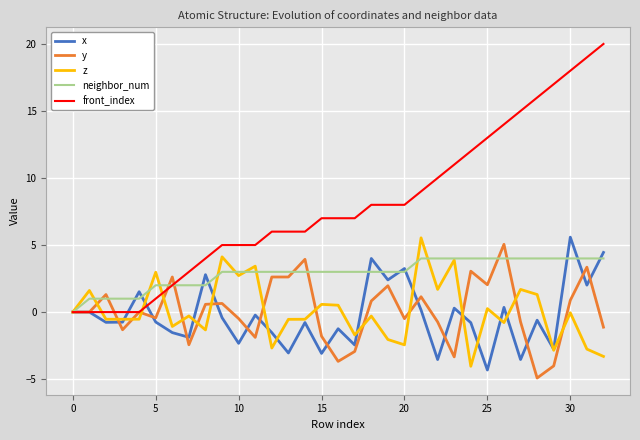

Which series has the largest total across all categories?

front_index